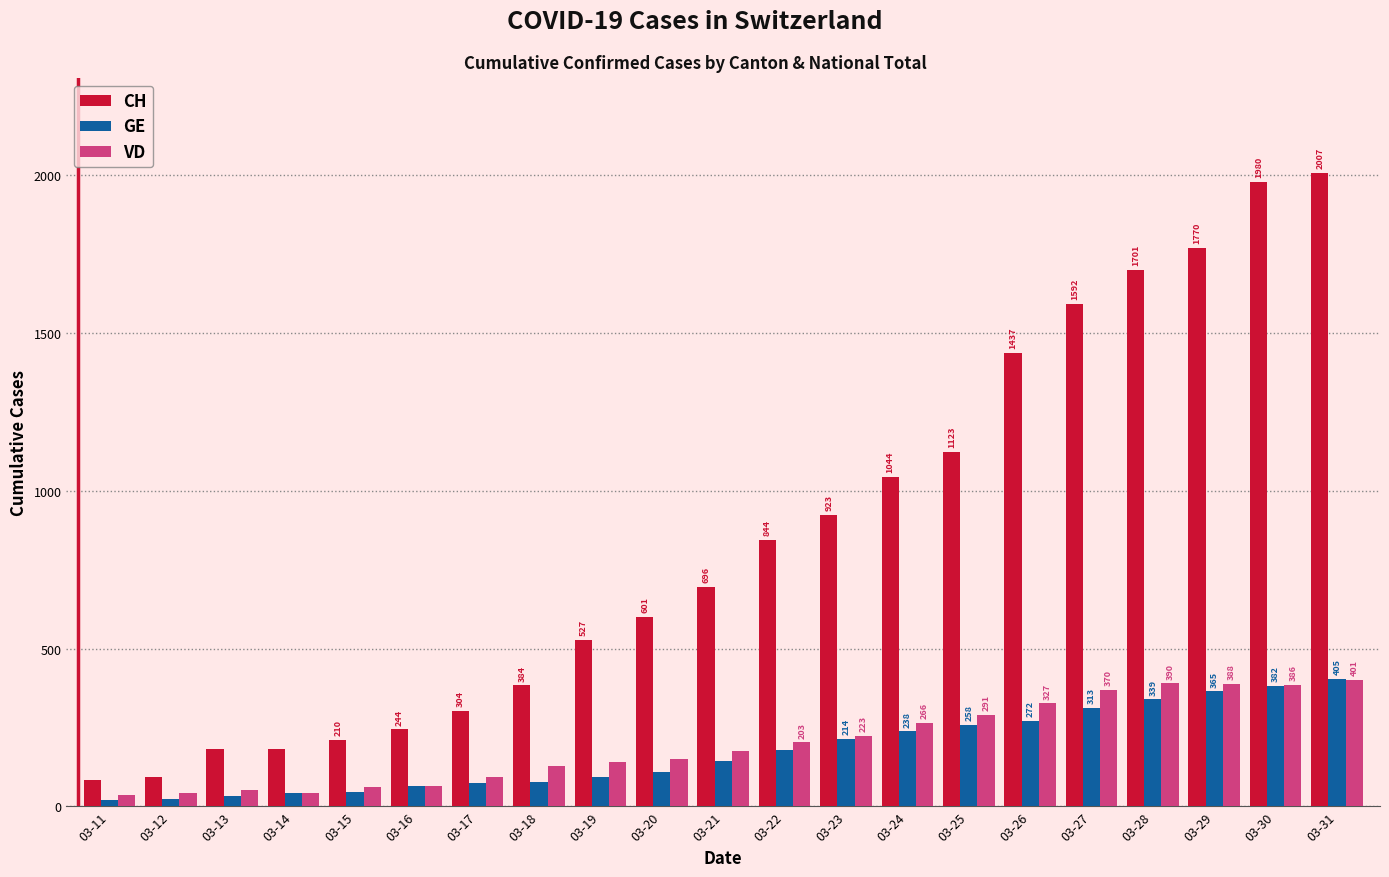

What is the minimum value for GE?

20